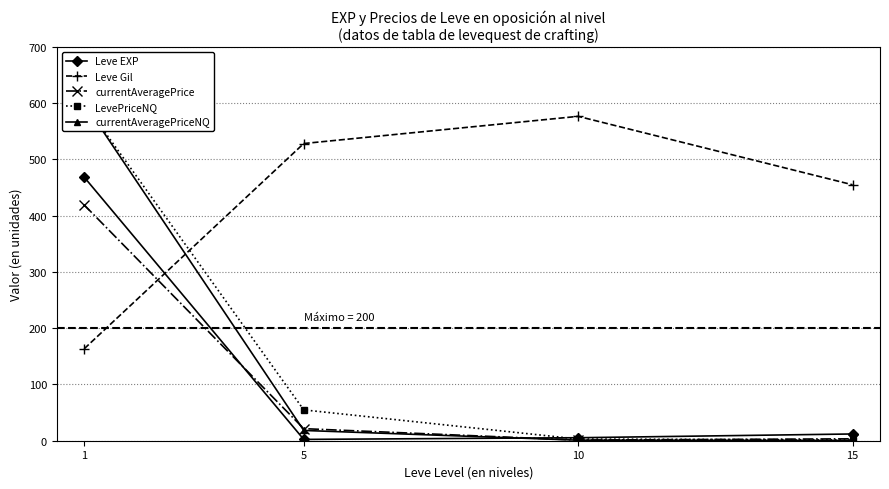

What is the total value across all series at 5?

625.2